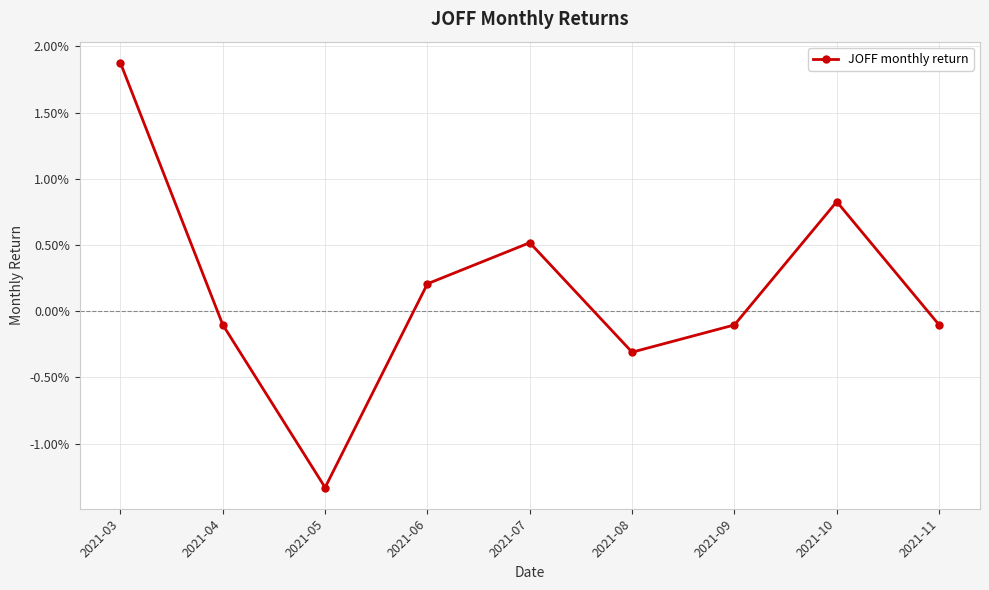

Is this an area chart (filled region under the line)?

No